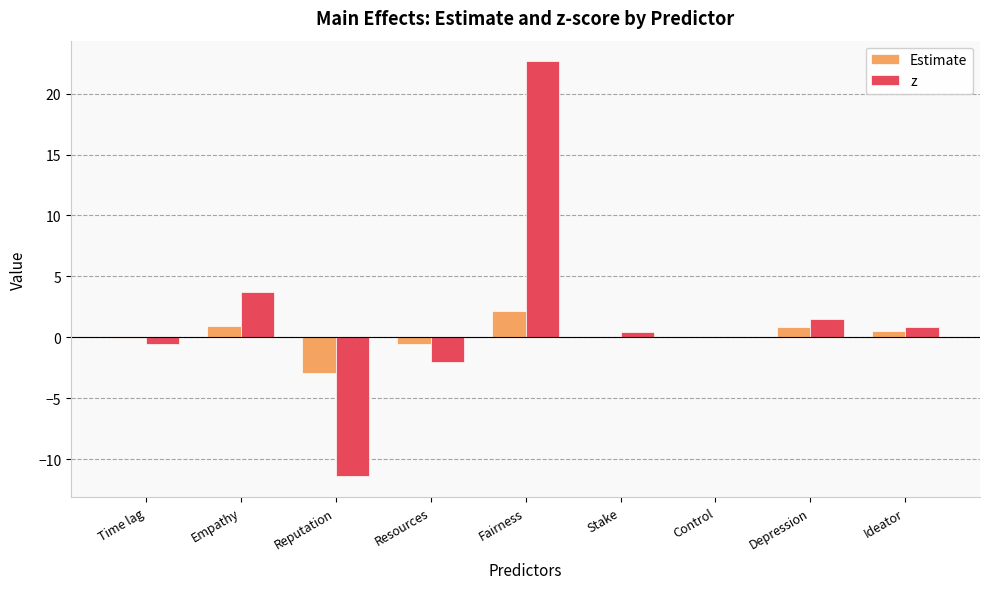

What is the highest value of the Estimate series?

2.2